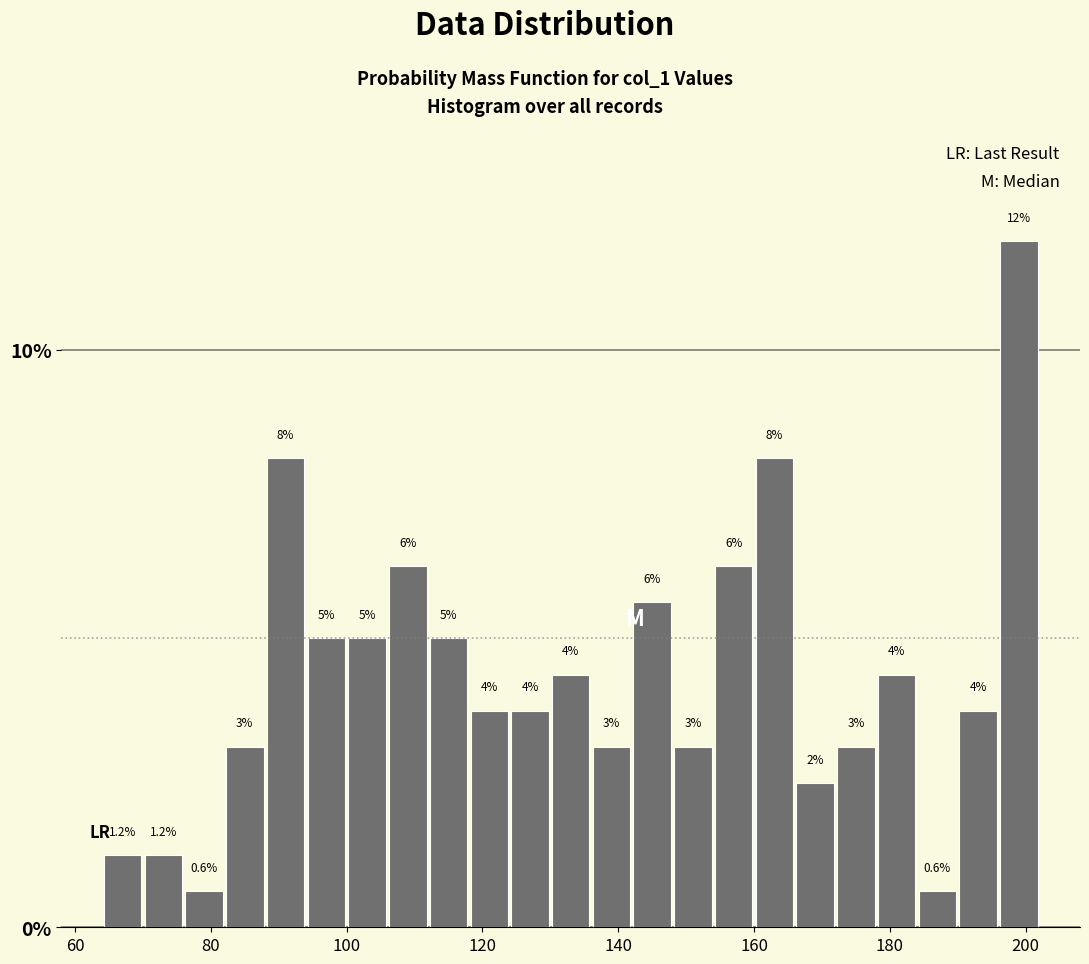

Around what value on the x-axis is the tallest bar? Give the approximate position of its centre, as read against the axis.

200